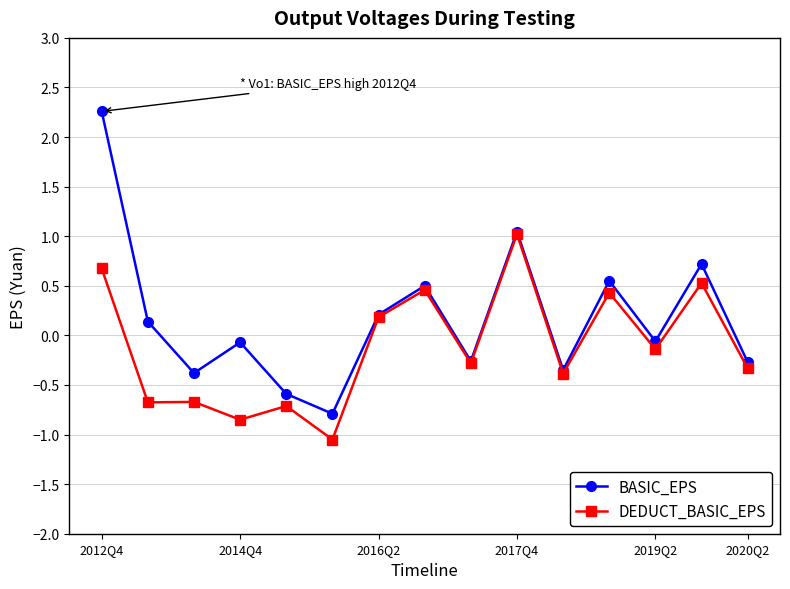

In BASIC_EPS, how many points are higher than both neighbors (excluding endpoints)?

5